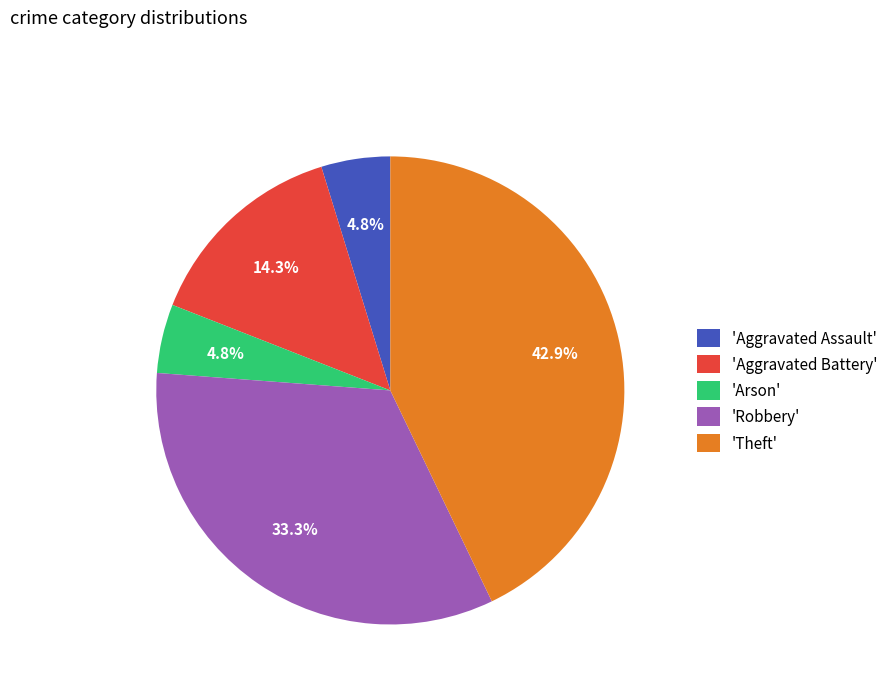

To the nearest percent, what is the average slice percentage?

20%